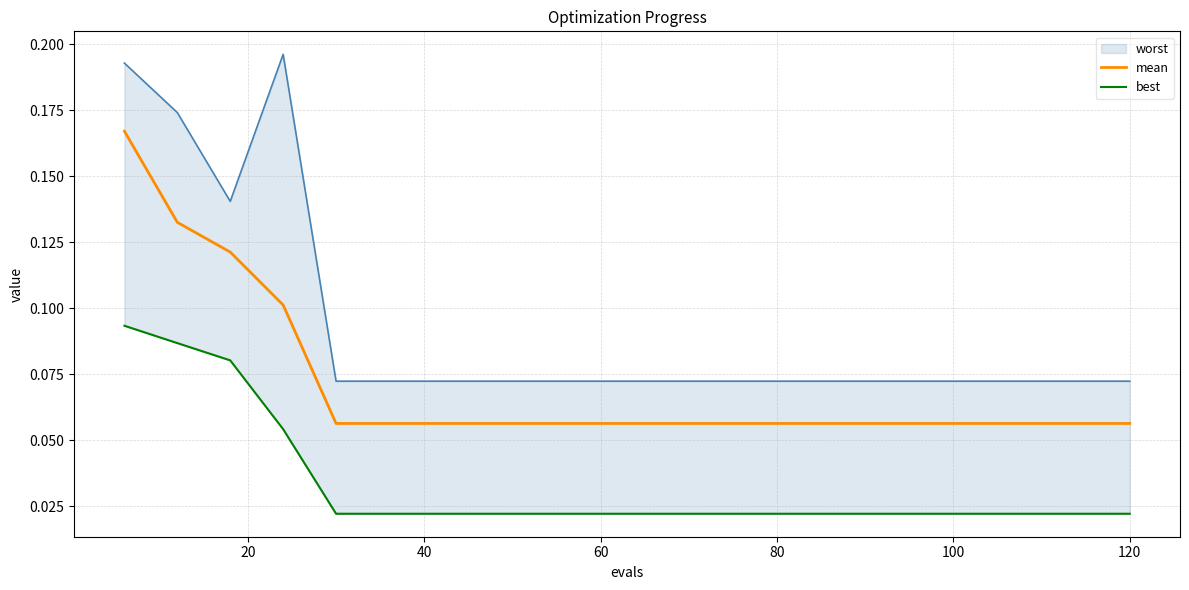

Does the chart display data point markers on the line(s)?

No